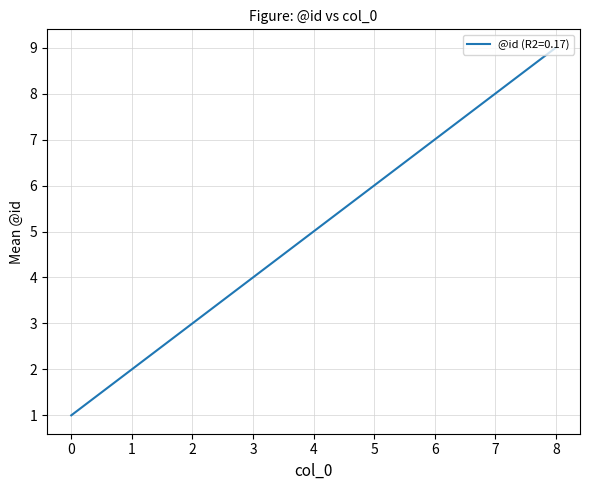

Where is the data nearest to the value 5?

4